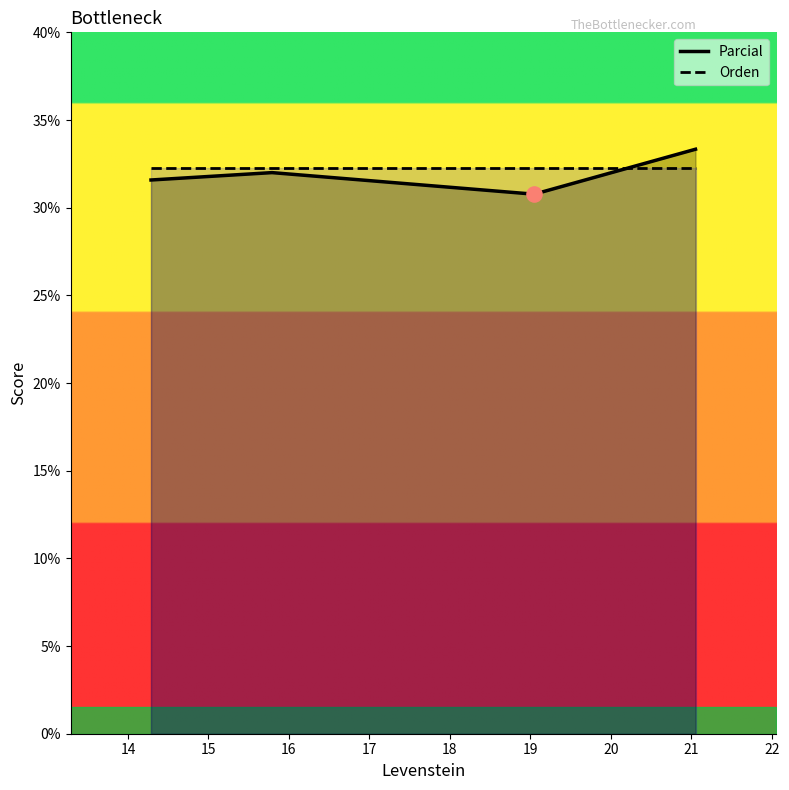

Which series has the largest total across all categories?

Orden